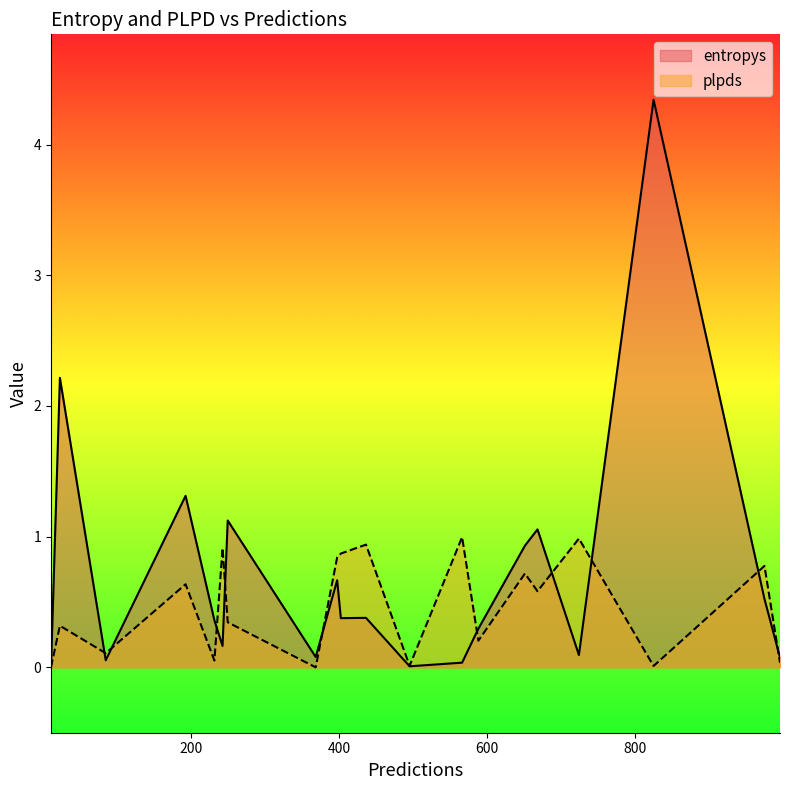

Which series has the widest spread of values?

entropys